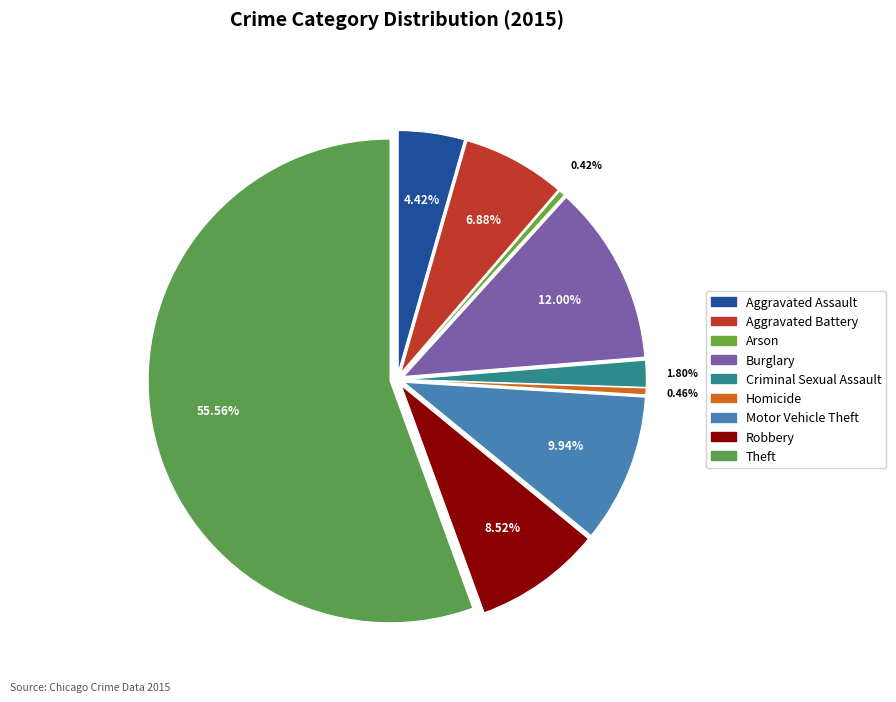

To the nearest percent, what is the difference between the Arson and Motor Vehicle Theft slice percentages?

10%